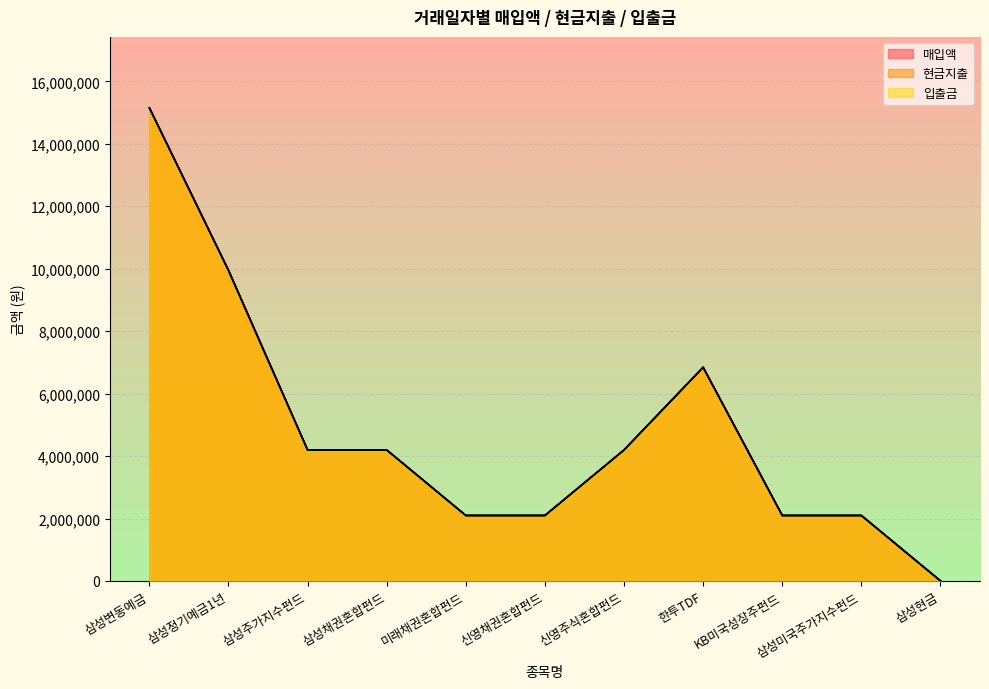

Where is 입출금 nearest to the value 7577770?

한투TDF